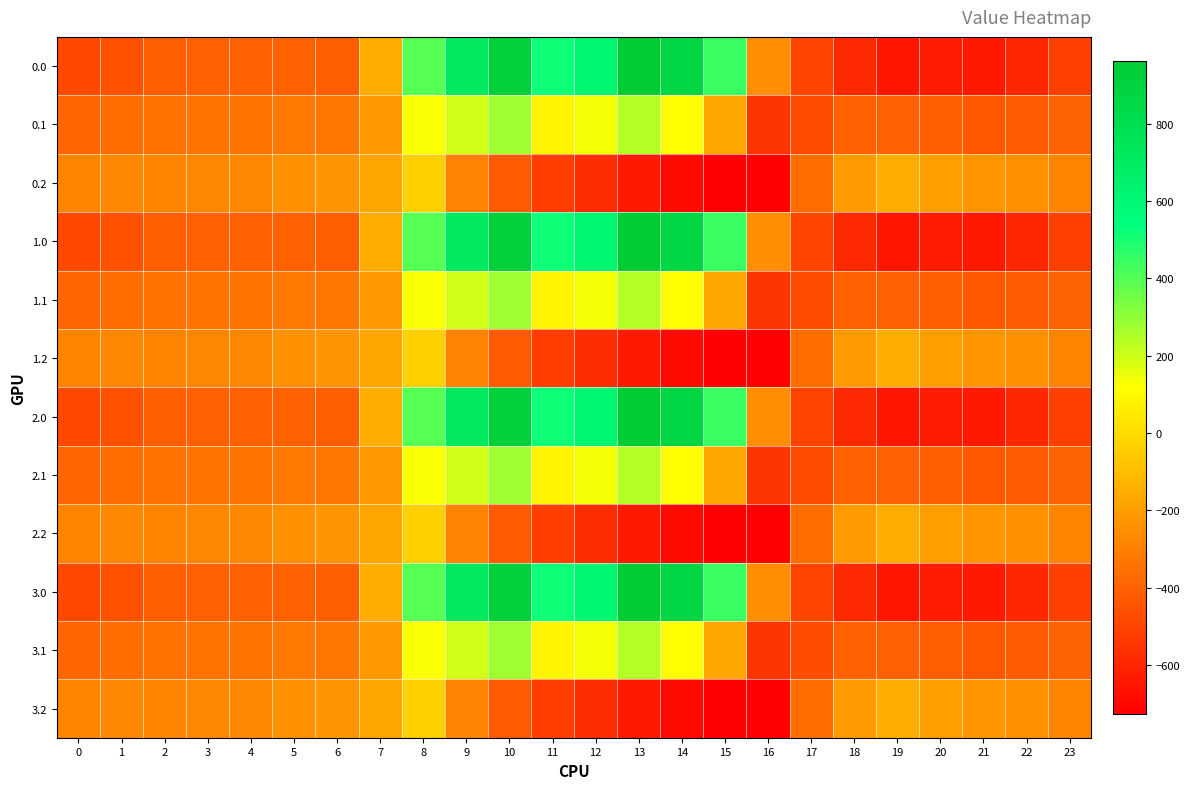

Reading right to left, transcribe all the data shown in this chart.

0.0: 23=-511.3	22=-592.3	21=-638.4	20=-629.9	19=-649.2	18=-586.7	17=-494.8	16=-250.9	15=443.0	14=870.3	13=962.7	12=619.4	11=516.0	10=916.2	9=716.9	8=395.3	7=-150.1	6=-408.0	5=-403.8	4=-404.9	3=-404.4	2=-410.3	1=-449.5	0=-482.0
0.1: 23=-399.4	22=-419.9	21=-432.4	20=-414.5	19=-400.2	18=-405.4	17=-466.6	16=-547.3	15=-173.1	14=113.7	13=241.5	12=134.6	11=87.0	10=274.1	9=191.1	8=125.2	7=-217.1	6=-332.2	5=-325.7	4=-339.6	3=-342.7	2=-347.9	1=-361.1	0=-384.6
0.2: 23=-287.5	22=-247.4	21=-226.4	20=-199.2	19=-151.0	18=-210.0	17=-362.4	16=-726.6	15=-725.8	14=-687.4	13=-640.4	12=-571.2	11=-520.6	10=-423.5	9=-288.5	8=-35.3	7=-176.6	6=-228.8	5=-245.0	4=-274.4	3=-281.0	2=-285.5	1=-272.7	0=-287.1
1.0: 23=-511.3	22=-592.3	21=-638.4	20=-629.9	19=-649.2	18=-586.7	17=-494.8	16=-250.9	15=443.0	14=870.3	13=962.7	12=619.4	11=516.0	10=916.2	9=716.9	8=395.3	7=-150.1	6=-408.0	5=-403.8	4=-404.9	3=-404.4	2=-410.3	1=-449.5	0=-482.0
1.1: 23=-399.4	22=-419.9	21=-432.4	20=-414.5	19=-400.2	18=-405.4	17=-466.6	16=-547.3	15=-173.1	14=113.7	13=241.5	12=134.6	11=87.0	10=274.1	9=191.1	8=125.2	7=-217.1	6=-332.2	5=-325.7	4=-339.6	3=-342.7	2=-347.9	1=-361.1	0=-384.6
1.2: 23=-287.5	22=-247.4	21=-226.4	20=-199.2	19=-151.0	18=-210.0	17=-362.4	16=-726.6	15=-725.8	14=-687.4	13=-640.4	12=-571.2	11=-520.6	10=-423.5	9=-288.5	8=-35.3	7=-176.6	6=-228.8	5=-245.0	4=-274.4	3=-281.0	2=-285.5	1=-272.7	0=-287.1
2.0: 23=-511.3	22=-592.3	21=-638.4	20=-629.9	19=-649.2	18=-586.7	17=-494.8	16=-250.9	15=443.0	14=870.3	13=962.7	12=619.4	11=516.0	10=916.2	9=716.9	8=395.3	7=-150.1	6=-408.0	5=-403.8	4=-404.9	3=-404.4	2=-410.3	1=-449.5	0=-482.0
2.1: 23=-399.4	22=-419.9	21=-432.4	20=-414.5	19=-400.2	18=-405.4	17=-466.6	16=-547.3	15=-173.1	14=113.7	13=241.5	12=134.6	11=87.0	10=274.1	9=191.1	8=125.2	7=-217.1	6=-332.2	5=-325.7	4=-339.6	3=-342.7	2=-347.9	1=-361.1	0=-384.6
2.2: 23=-287.5	22=-247.4	21=-226.4	20=-199.2	19=-151.0	18=-210.0	17=-362.4	16=-726.6	15=-725.8	14=-687.4	13=-640.4	12=-571.2	11=-520.6	10=-423.5	9=-288.5	8=-35.3	7=-176.6	6=-228.8	5=-245.0	4=-274.4	3=-281.0	2=-285.5	1=-272.7	0=-287.1
3.0: 23=-511.3	22=-592.3	21=-638.4	20=-629.9	19=-649.2	18=-586.7	17=-494.8	16=-250.9	15=443.0	14=870.3	13=962.7	12=619.4	11=516.0	10=916.2	9=716.9	8=395.3	7=-150.1	6=-408.0	5=-403.8	4=-404.9	3=-404.4	2=-410.3	1=-449.5	0=-482.0
3.1: 23=-399.4	22=-419.9	21=-432.4	20=-414.5	19=-400.2	18=-405.4	17=-466.6	16=-547.3	15=-173.1	14=113.7	13=241.5	12=134.6	11=87.0	10=274.1	9=191.1	8=125.2	7=-217.1	6=-332.2	5=-325.7	4=-339.6	3=-342.7	2=-347.9	1=-361.1	0=-384.6
3.2: 23=-287.5	22=-247.4	21=-226.4	20=-199.2	19=-151.0	18=-210.0	17=-362.4	16=-726.6	15=-725.8	14=-687.4	13=-640.4	12=-571.2	11=-520.6	10=-423.5	9=-288.5	8=-35.3	7=-176.6	6=-228.8	5=-245.0	4=-274.4	3=-281.0	2=-285.5	1=-272.7	0=-287.1